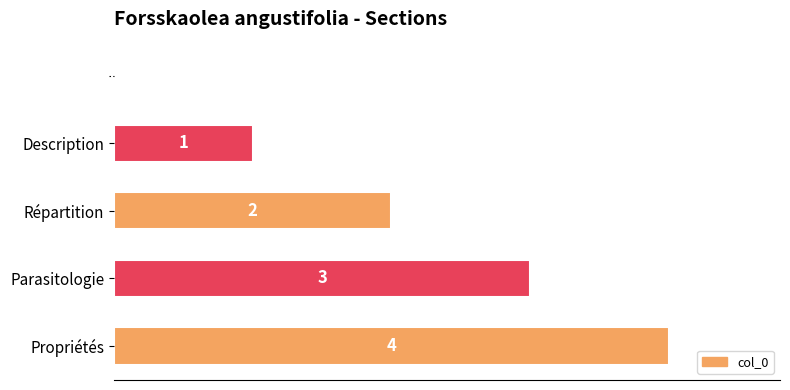

Are the bars grouped side by side (vs. stacked)?

No